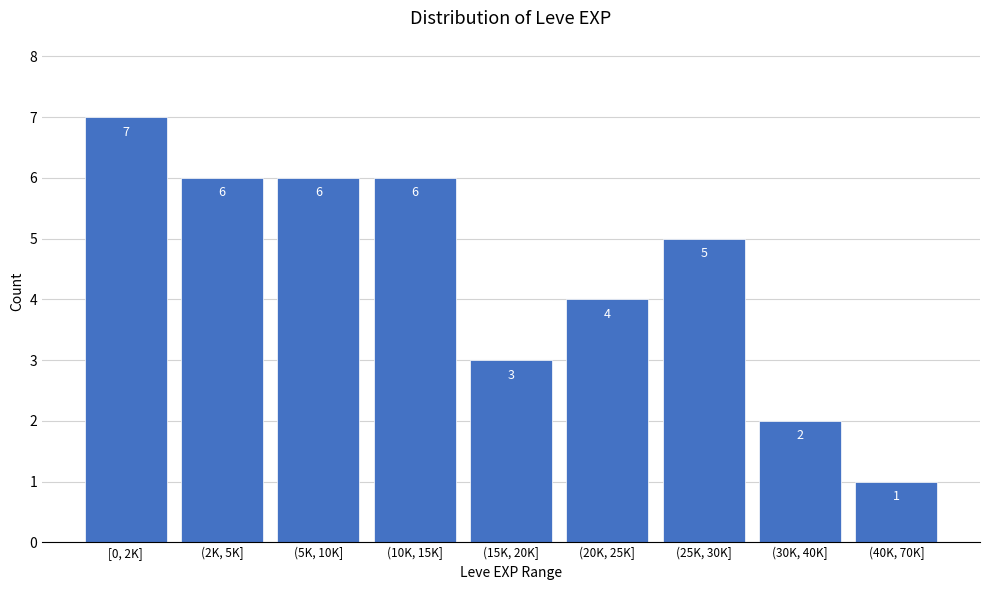

Reading right to left, extract all data points from this chart.

(40K, 70K]=1	(30K, 40K]=2	(25K, 30K]=5	(20K, 25K]=4	(15K, 20K]=3	(10K, 15K]=6	(5K, 10K]=6	(2K, 5K]=6	[0, 2K]=7